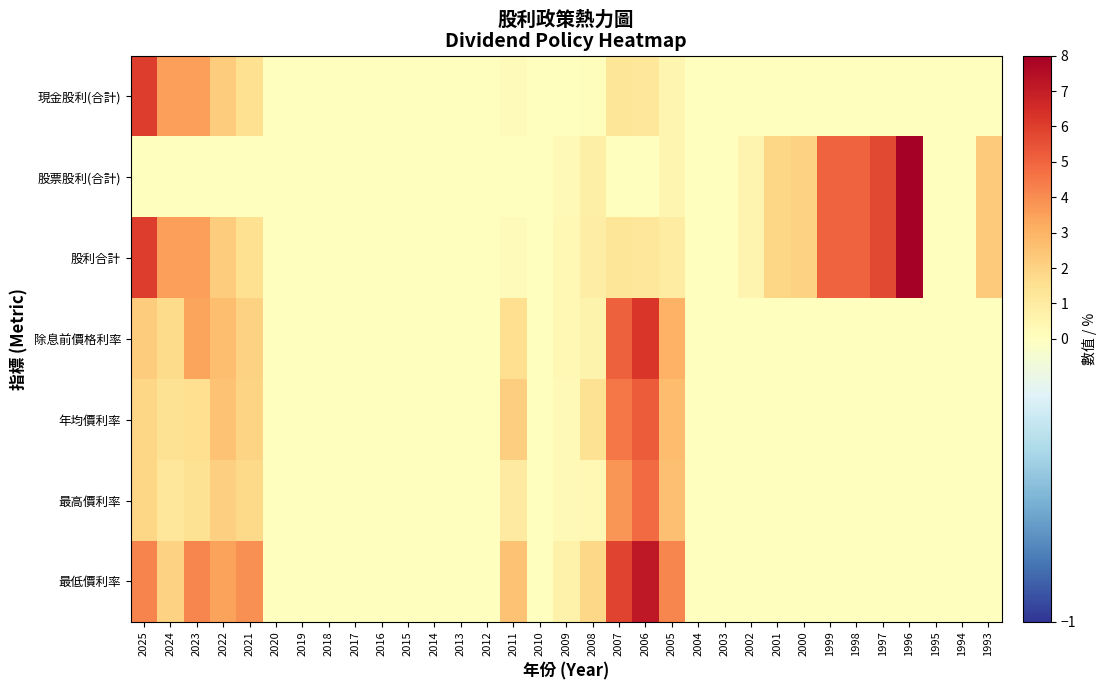

List the series in order of their peak value, highest first.

股票股利(合計), 股利合計, 最低價利率, 除息前價格利率, 現金股利(合計), 年均價利率, 最高價利率